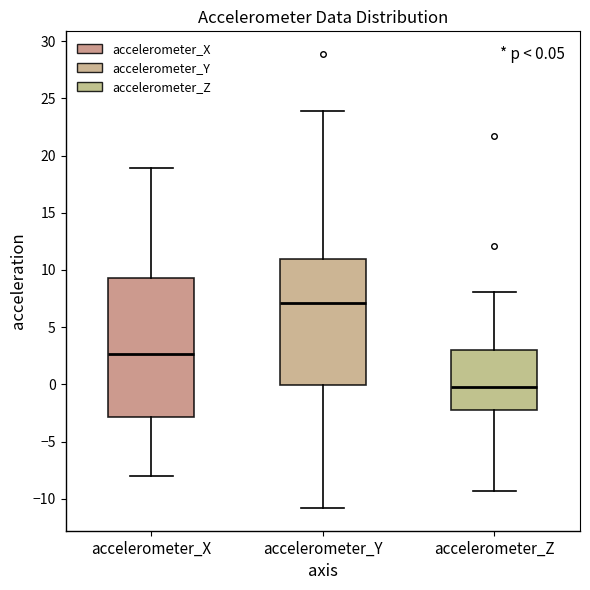

Which box has the highest median line?

accelerometer_Y